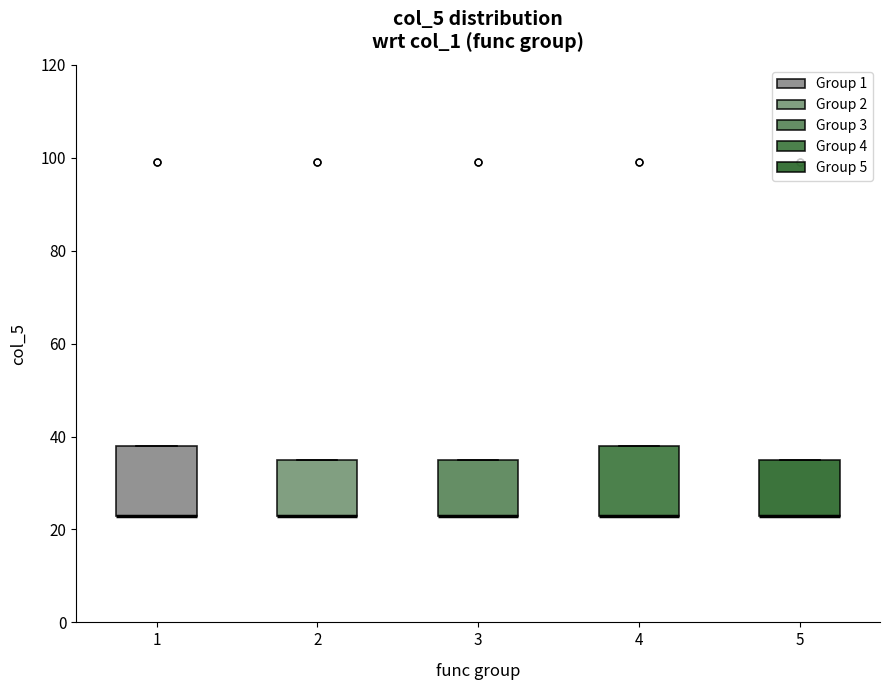

Reading left to right, transcribe this box plot: for each box, give where its median line is, the range the box spans, and where its two whiskers end, as read against the y-axis. The values are not printed on the chart, so give them approximately, as read against the axis.

1: median 24 (drawn on the box's lower edge), box 24 to 38, whiskers 24 to 38
2: median 24 (drawn on the box's lower edge), box 24 to 36, whiskers 24 to 36
3: median 24 (drawn on the box's lower edge), box 24 to 36, whiskers 24 to 36
4: median 24 (drawn on the box's lower edge), box 24 to 38, whiskers 24 to 38
5: median 24 (drawn on the box's lower edge), box 24 to 36, whiskers 24 to 36